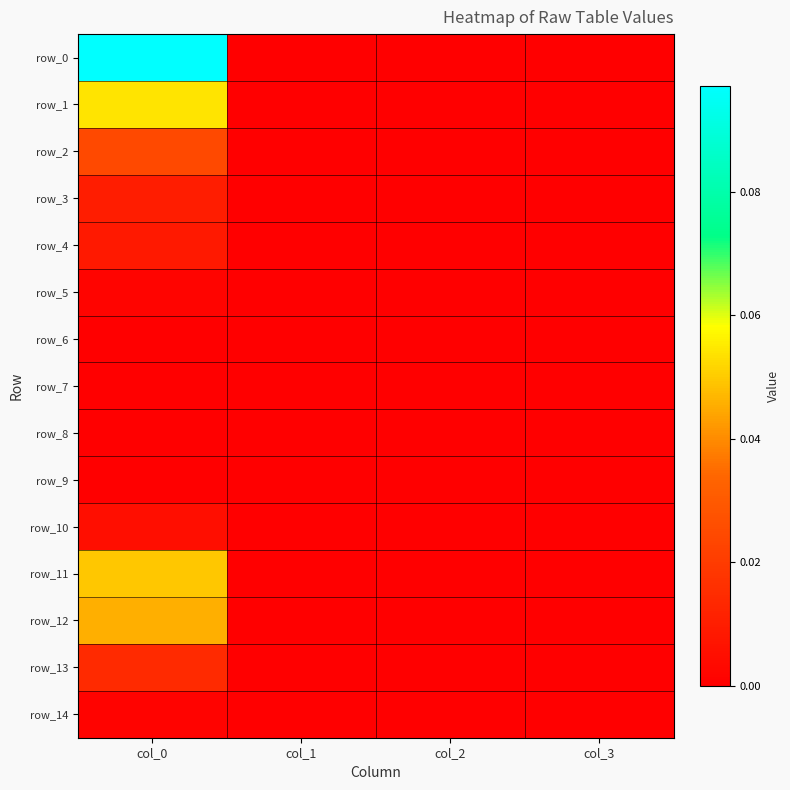

Reading right to left, list all the values displayed in this chart.

row_0: col_3=0.0	col_2=0.0	col_1=0.0	col_0=0.1
row_1: col_3=0.0	col_2=0.0	col_1=0.0	col_0=0.1
row_2: col_3=0.0	col_2=0.0	col_1=0.0	col_0=0.0
row_3: col_3=0.0	col_2=0.0	col_1=0.0	col_0=0.0
row_4: col_3=0.0	col_2=0.0	col_1=0.0	col_0=0.0
row_5: col_3=0.0	col_2=0.0	col_1=0.0	col_0=0.0
row_6: col_3=0.0	col_2=0.0	col_1=0.0	col_0=0.0
row_7: col_3=0.0	col_2=0.0	col_1=0.0	col_0=0.0
row_8: col_3=0.0	col_2=0.0	col_1=0.0	col_0=0.0
row_9: col_3=0.0	col_2=0.0	col_1=0.0	col_0=0.0
row_10: col_3=0.0	col_2=0.0	col_1=0.0	col_0=0.0
row_11: col_3=0.0	col_2=0.0	col_1=0.0	col_0=0.0
row_12: col_3=0.0	col_2=0.0	col_1=0.0	col_0=0.0
row_13: col_3=0.0	col_2=0.0	col_1=0.0	col_0=0.0
row_14: col_3=0.0	col_2=0.0	col_1=0.0	col_0=0.0